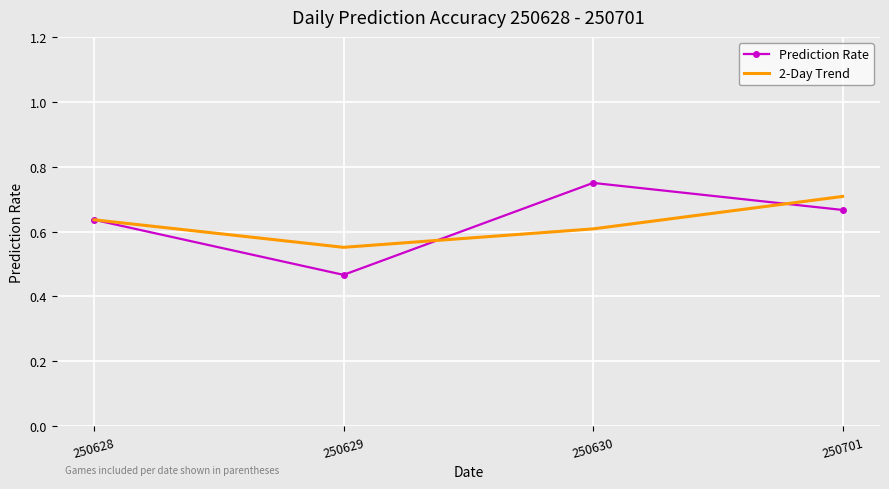

In 2-Day Trend, how many points are lower than both neighbors (excluding endpoints)?

1